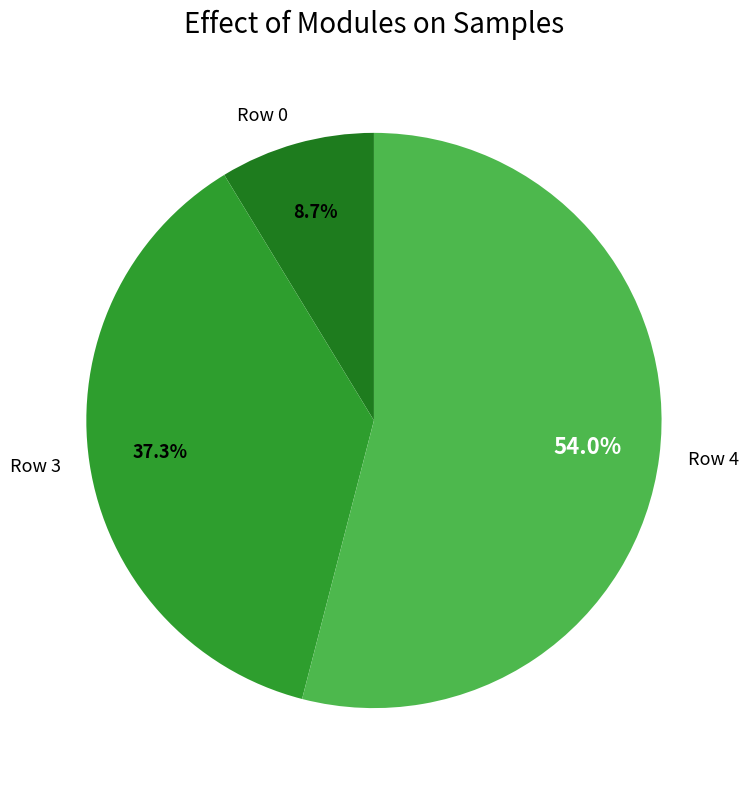

Count the number of slices in the pie.

3